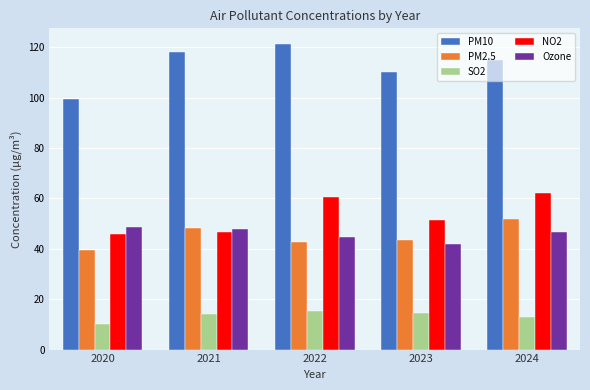

Rank the series by their maximum value, from highest to lowest.

PM10, NO2, PM2.5, Ozone, SO2